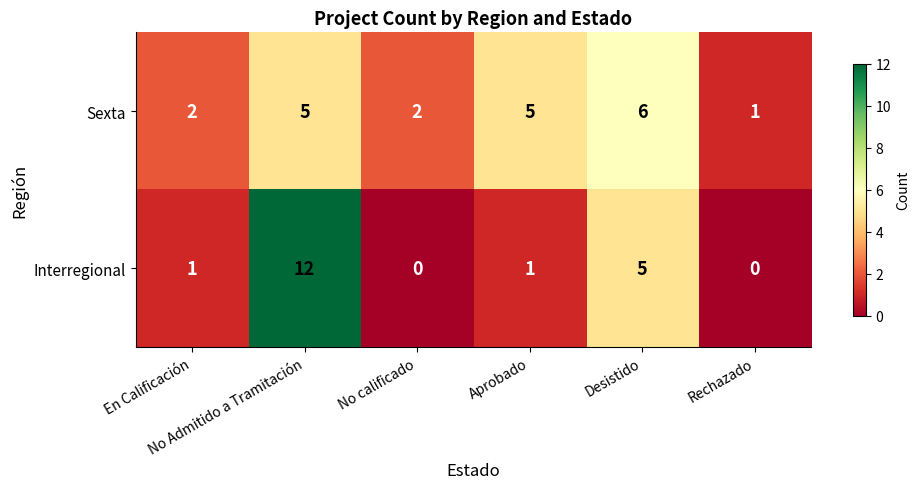

Which series has the widest spread of values?

Interregional